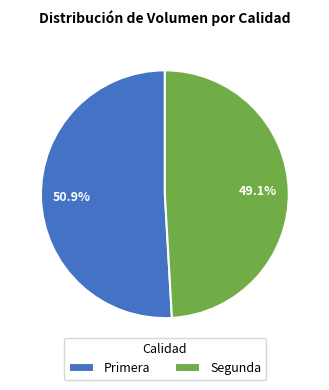

How many slices are in this pie chart?

2